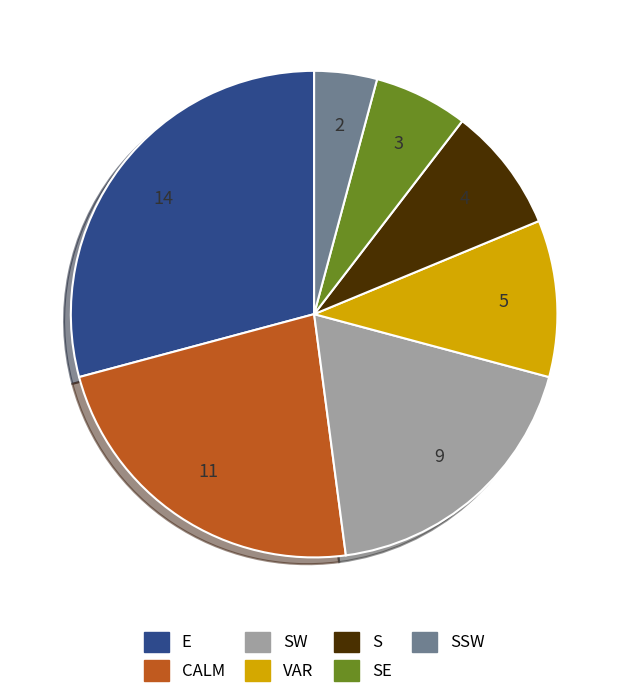

Rank the categories by value from highest to lowest.

E, CALM, SW, VAR, S, SE, SSW